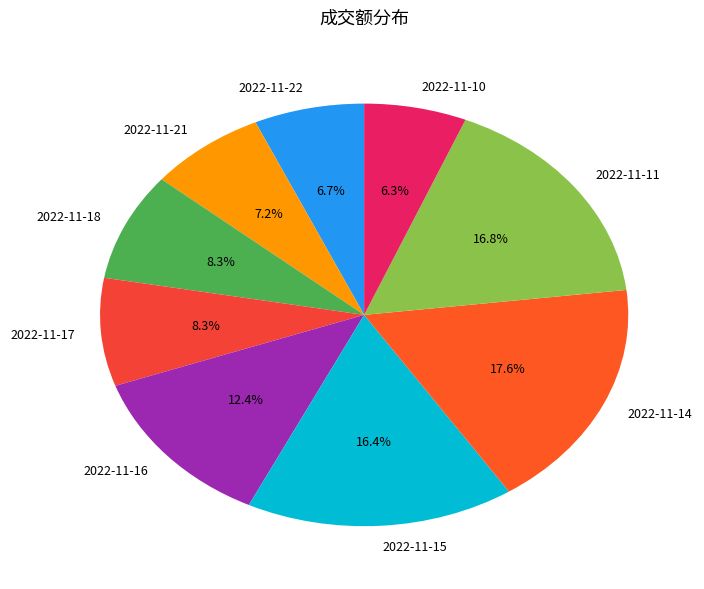

Which slice is the largest?

2022-11-14